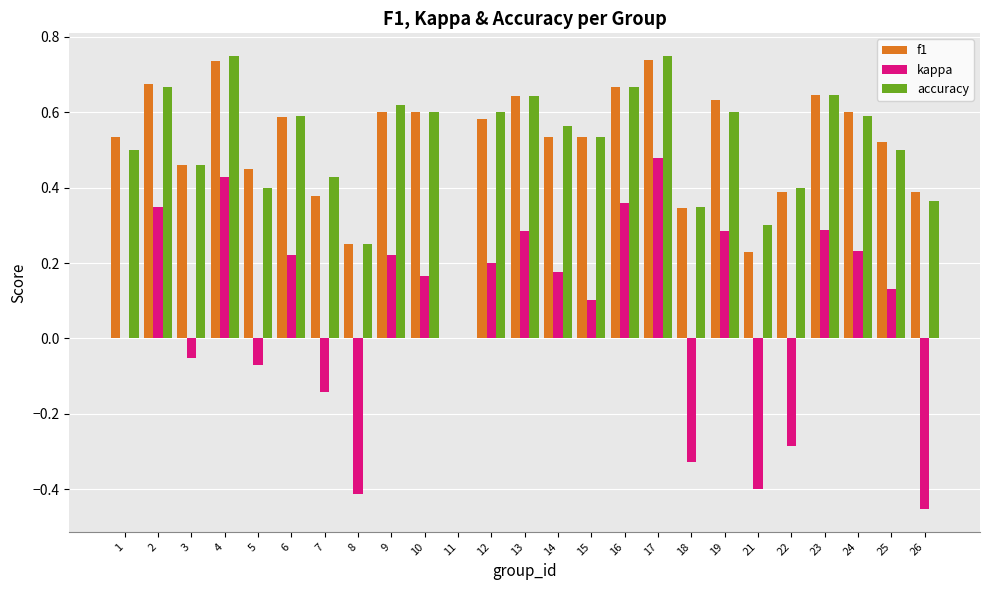

What is the sum of all kappa values?

1.8